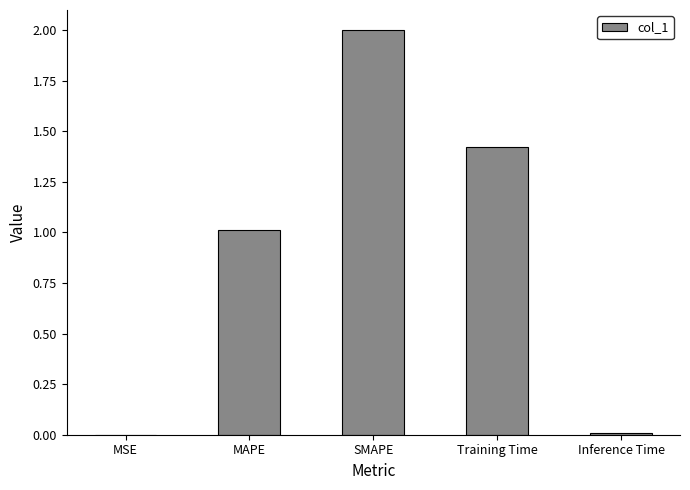

At which label does the data first exceed 1?

MAPE